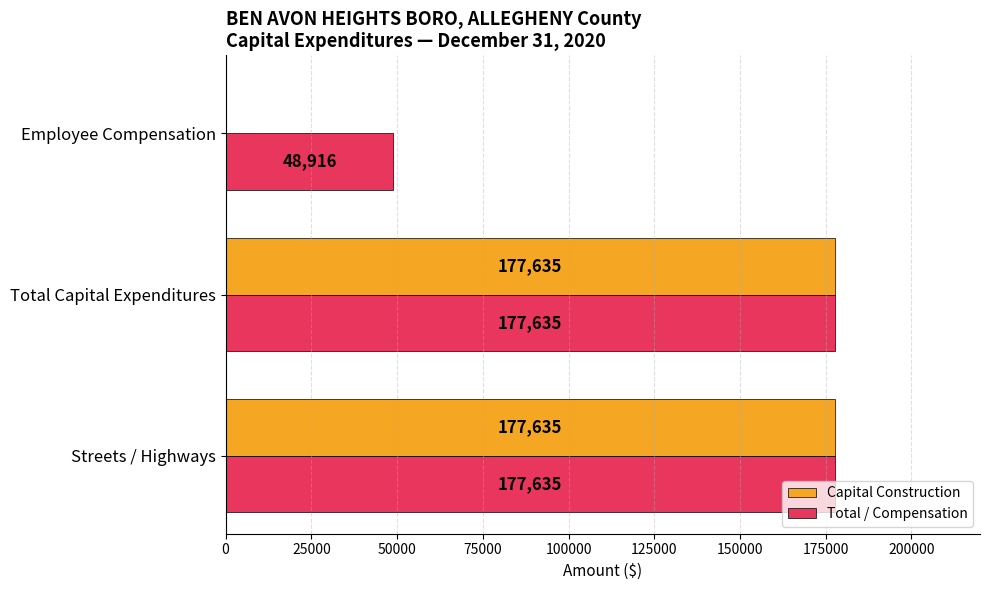

Which series has the largest total across all categories?

Total / Compensation